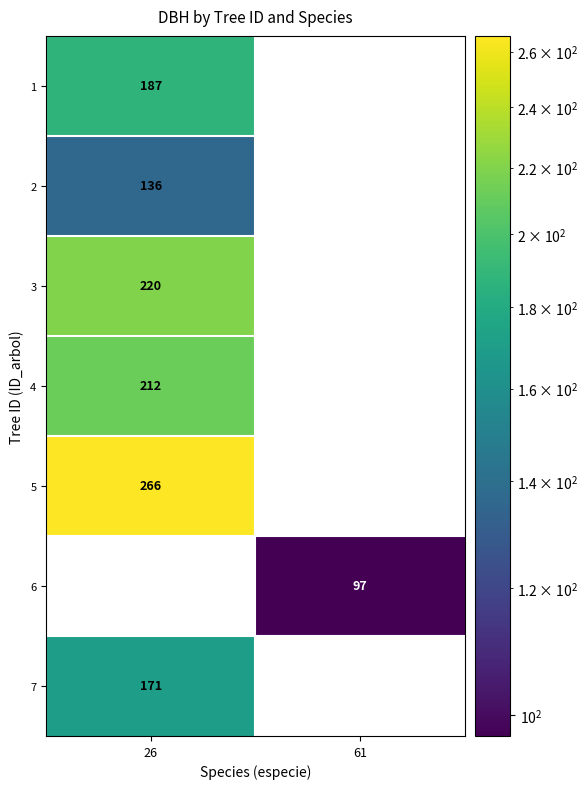

The 1 series shows 268 at 26. True or false?

False